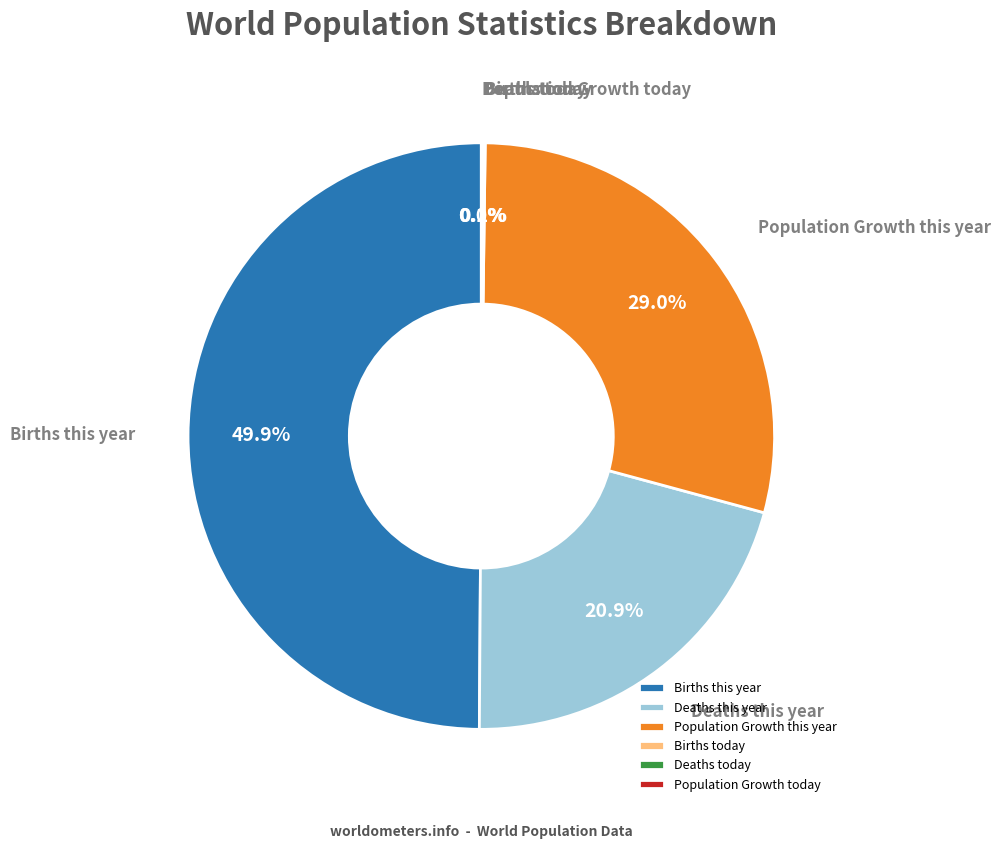

To the nearest percent, what is the difference between the Births this year and Population Growth this year slice percentages?

21%